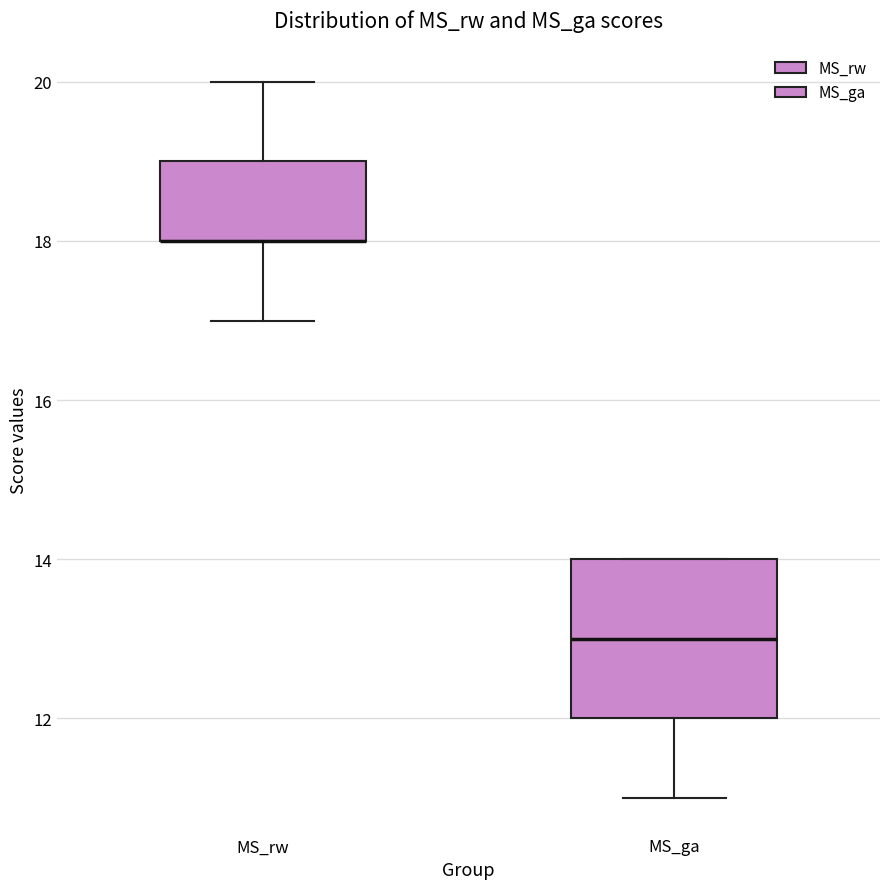

Reading left to right, read every box against the y-axis: the position of its median line, the range the box covers, and the ends of its whiskers. The values are not printed on the chart, so give them approximately, as read against the axis.

MS_rw: median 18 (drawn on the box's lower edge), box 18 to 19, whiskers 17 to 20
MS_ga: median 13, box 12 to 14, whiskers 11 to 14